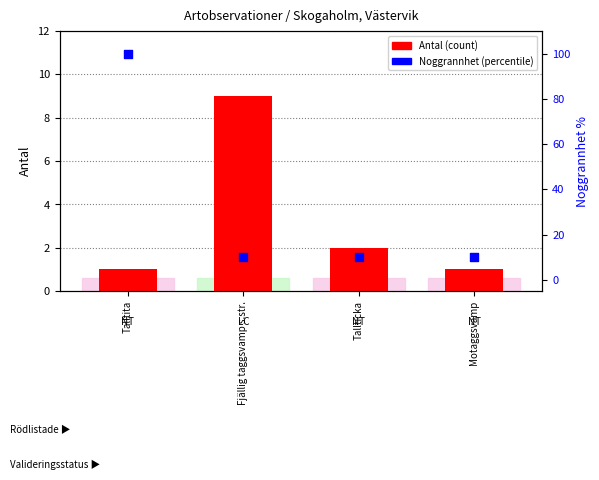

At how many categories does at least one series exceed 71?

1